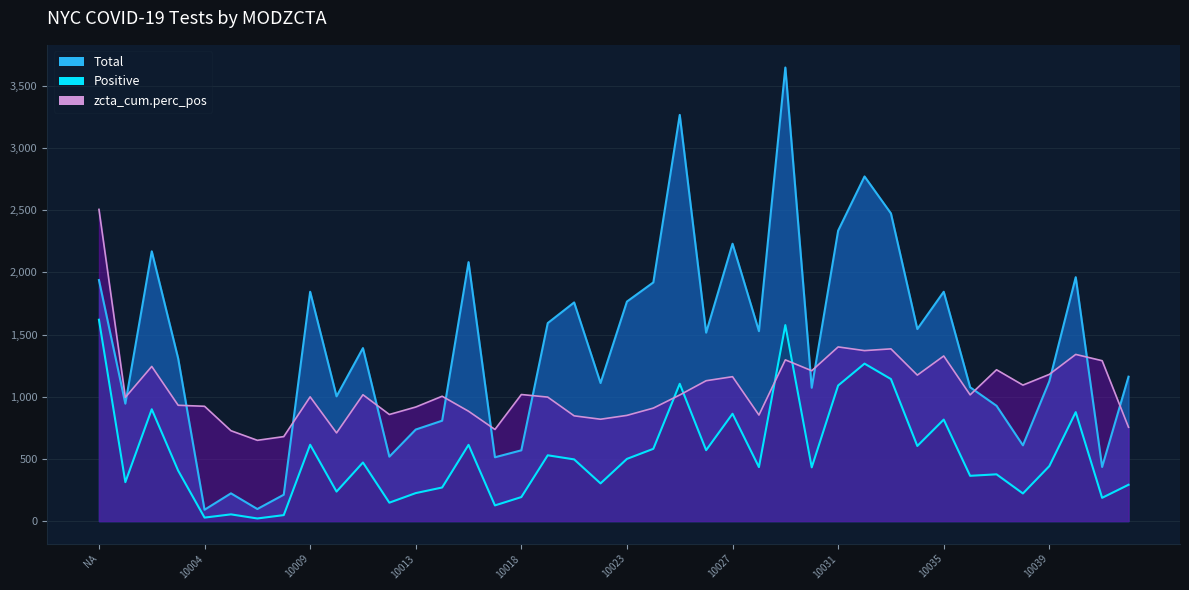

Which series has the widest spread of values?

Total